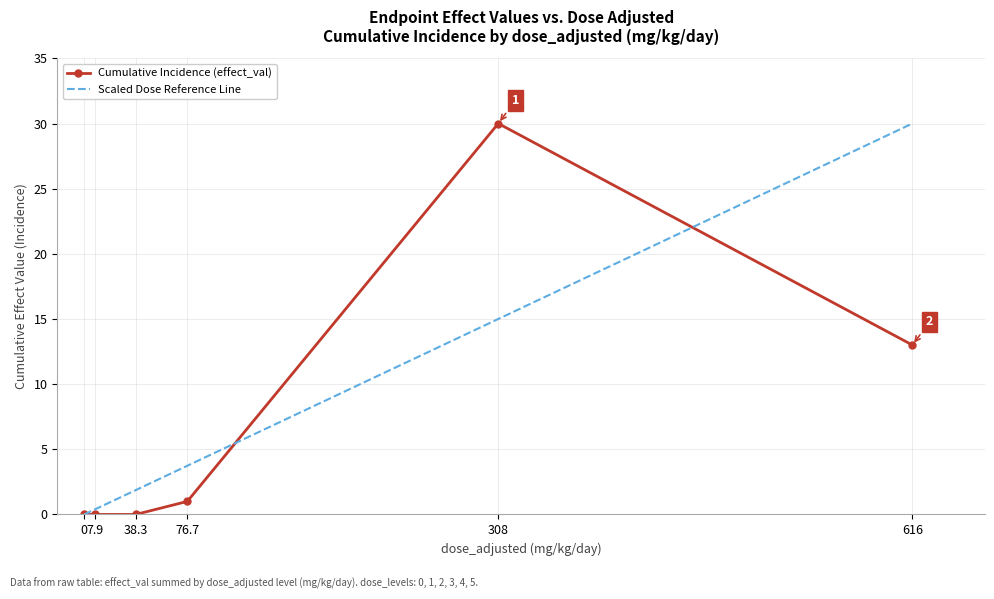

At which category is the sum across all series the highest?

308